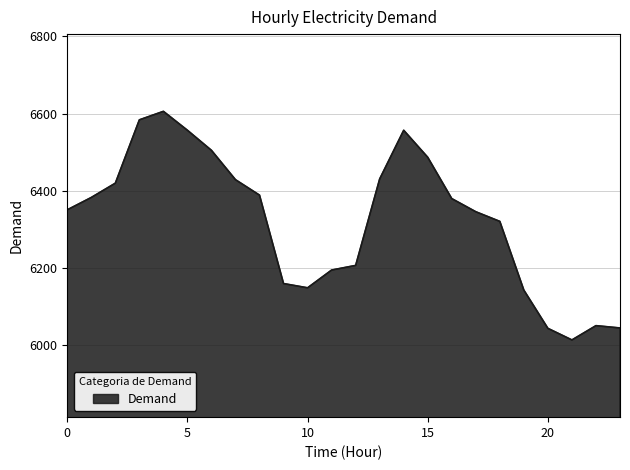

What is the minimum value shown in the chart?

6014